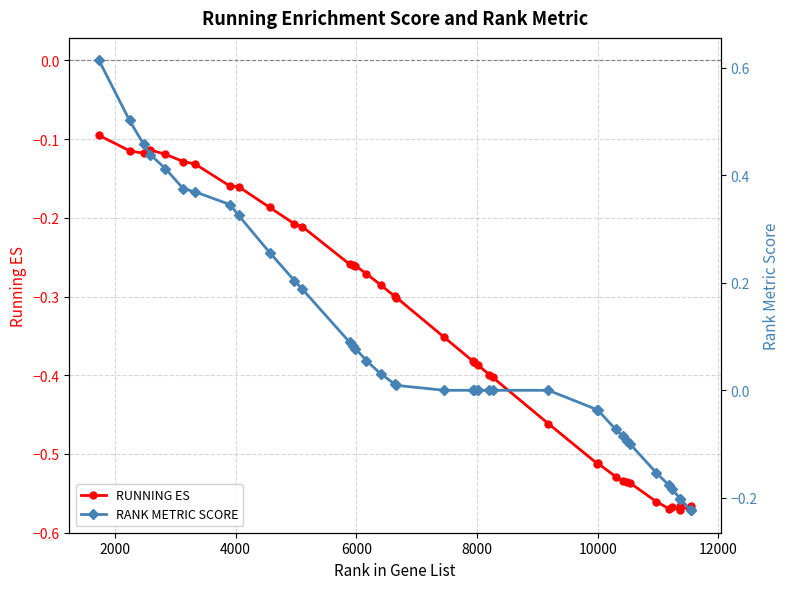

True or false: RANK METRIC SCORE and RUNNING ES intersect in this chart.

False